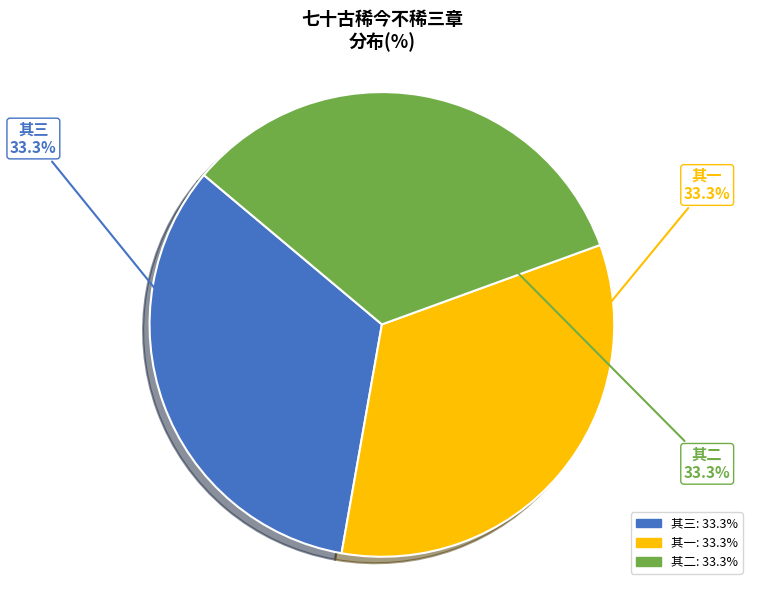

Is there any slice that represents more than half of the pie?

No